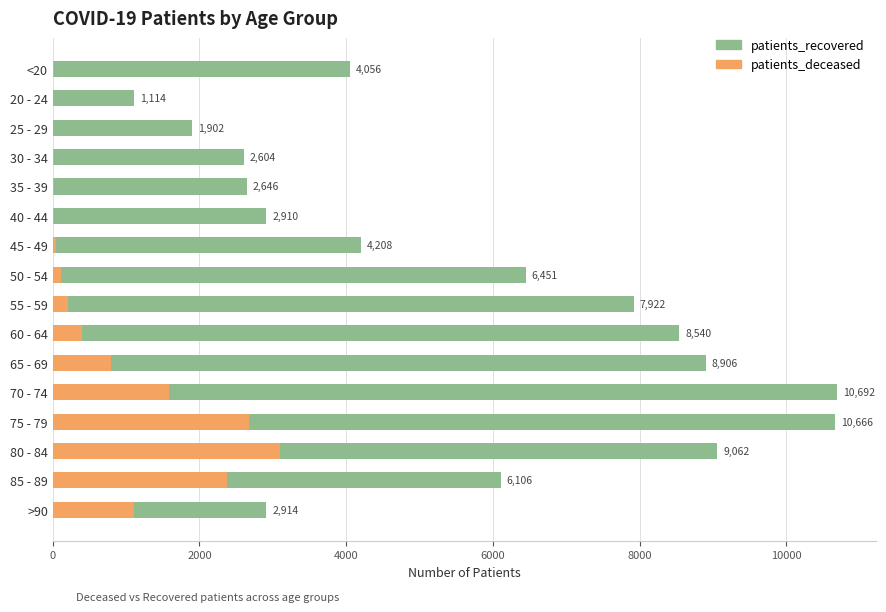

What is the difference between the maximum and minimum values in the patients_deceased series?

3091